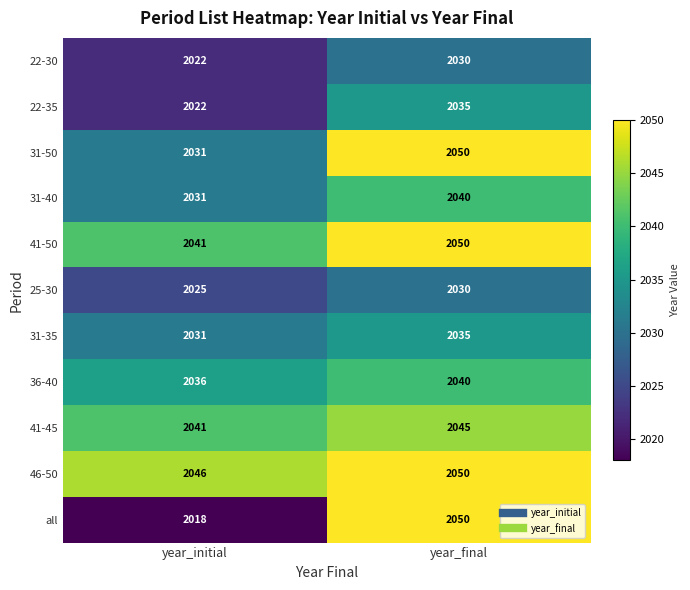

What is the total value across all series at year_initial?

22344